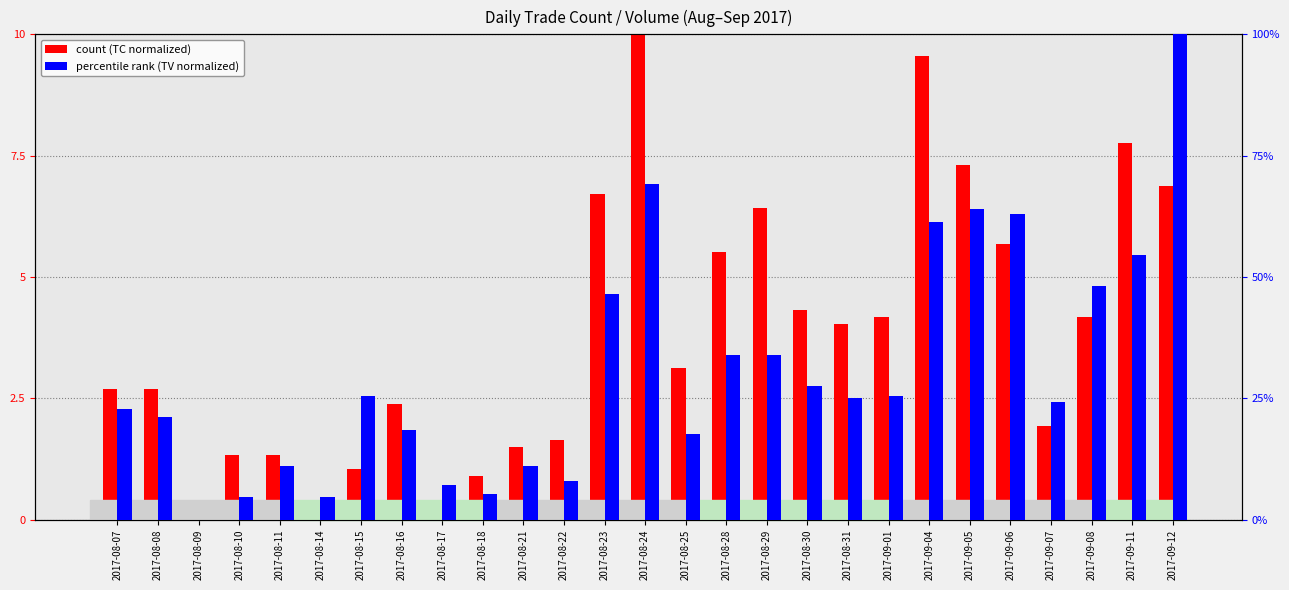

How many data points in count (TC normalized) are less than 3?

13